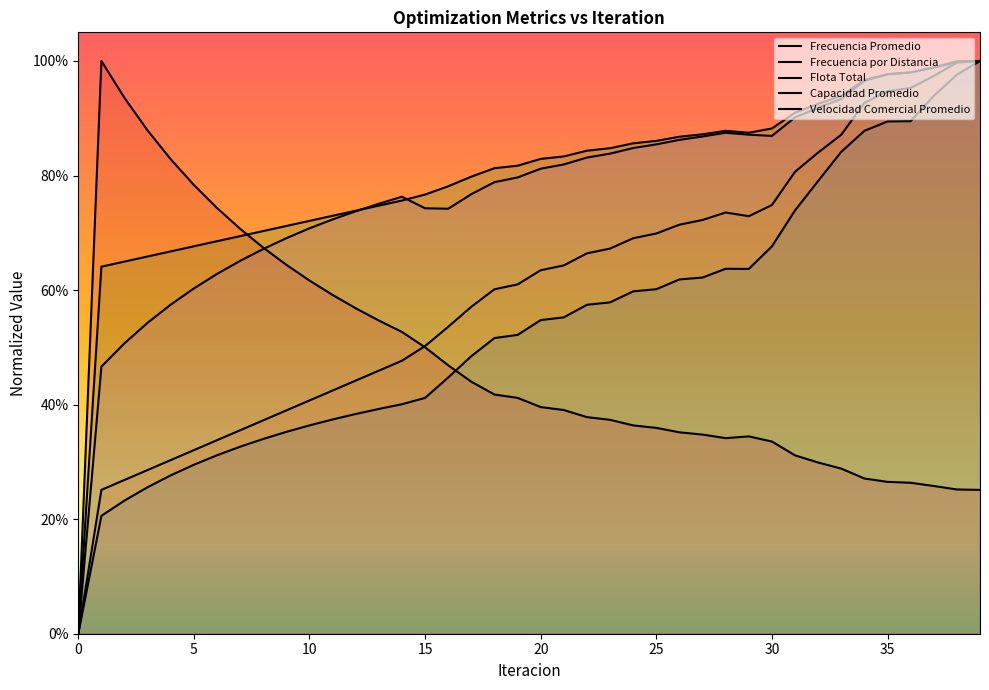

Does the chart display data point markers on the line(s)?

No